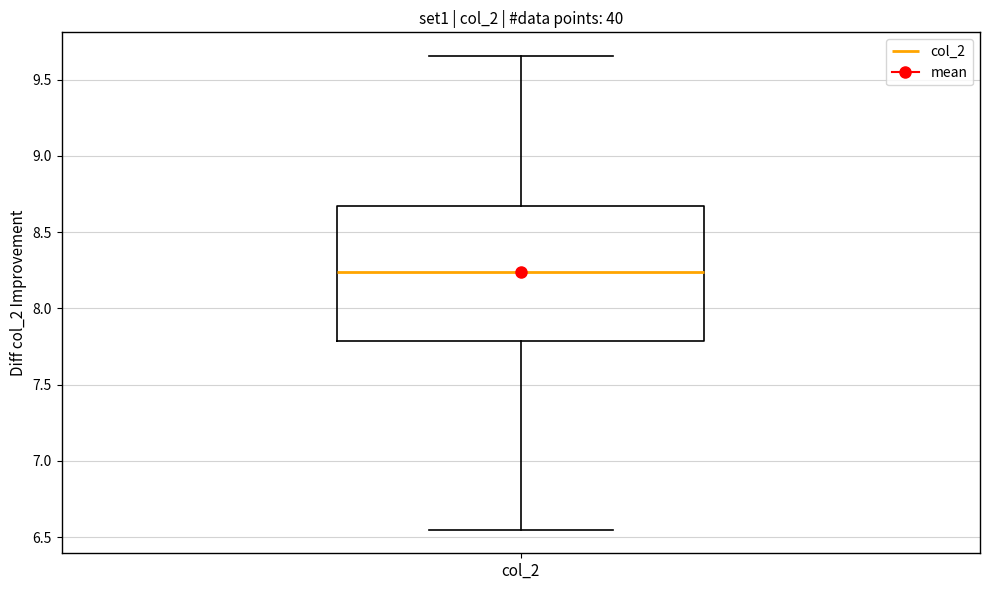

Where does the median line of the box for col_2 sit on the y-axis? The values are not printed on the chart, so give them approximately, as read against the axis.

8.25